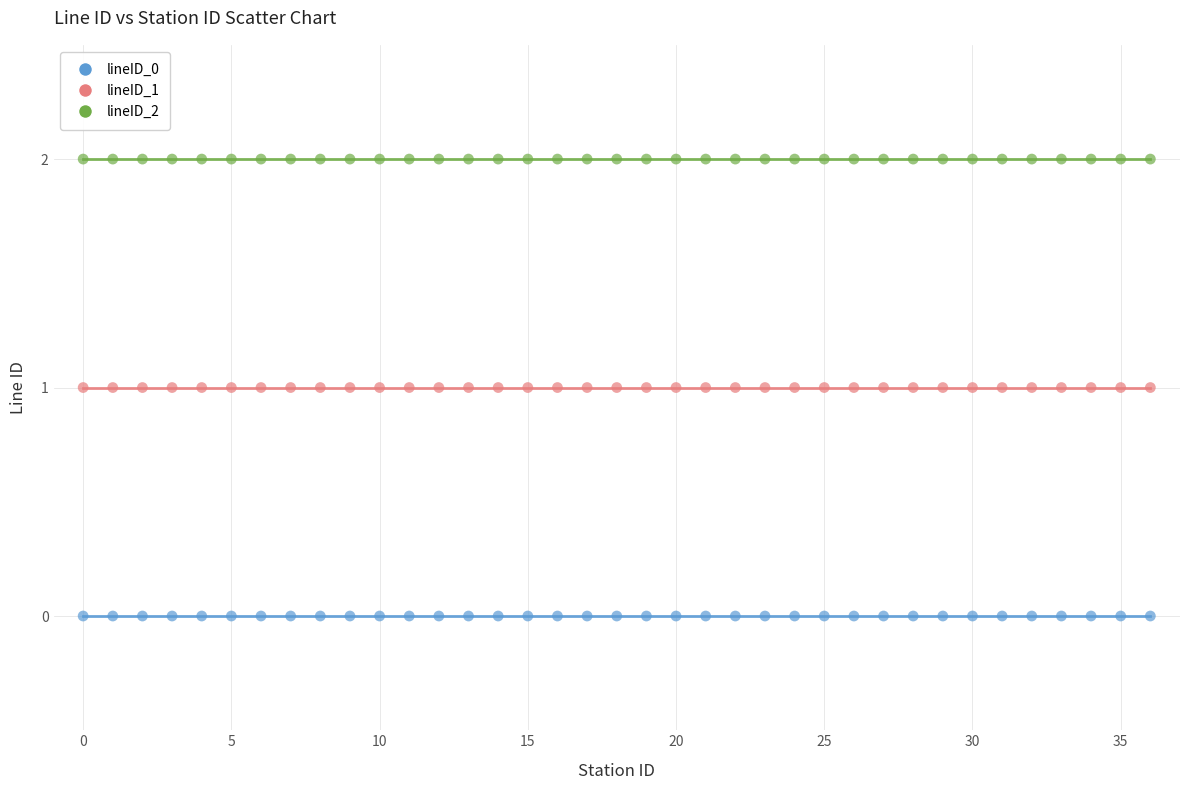

Which series contains the highest Y value?

lineID_2